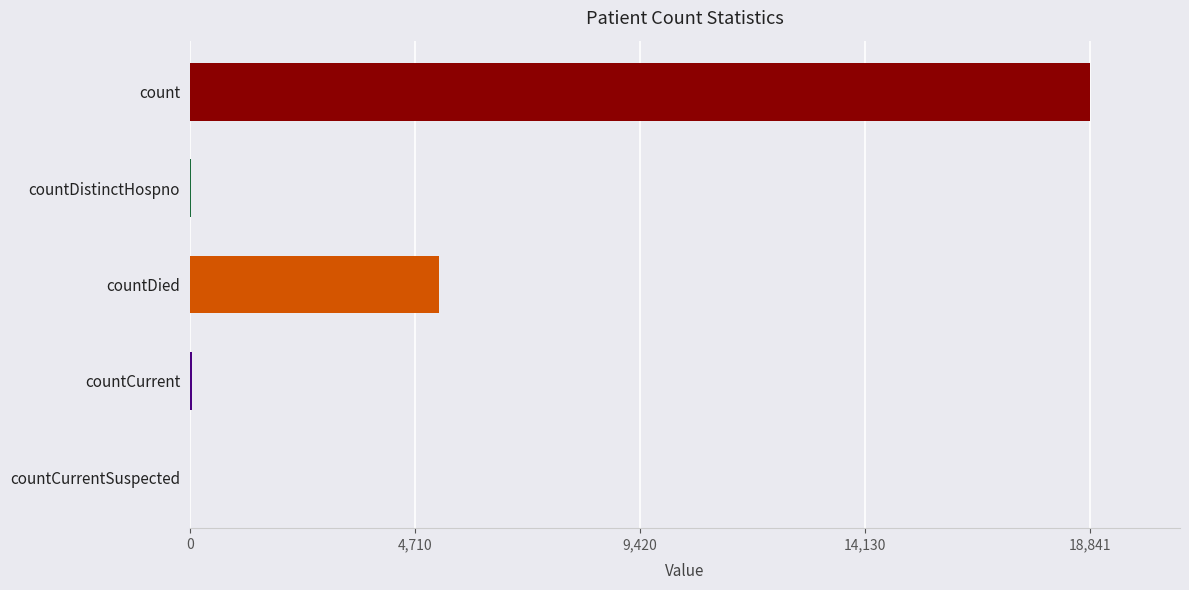

Between countDistinctHospno and count, which is larger?

count